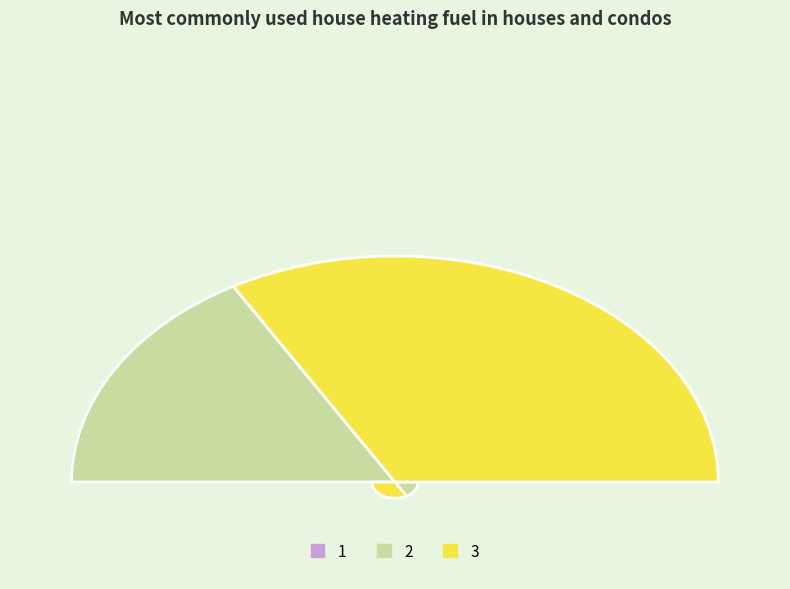

How much of the chart is everything except 3?

33.3%